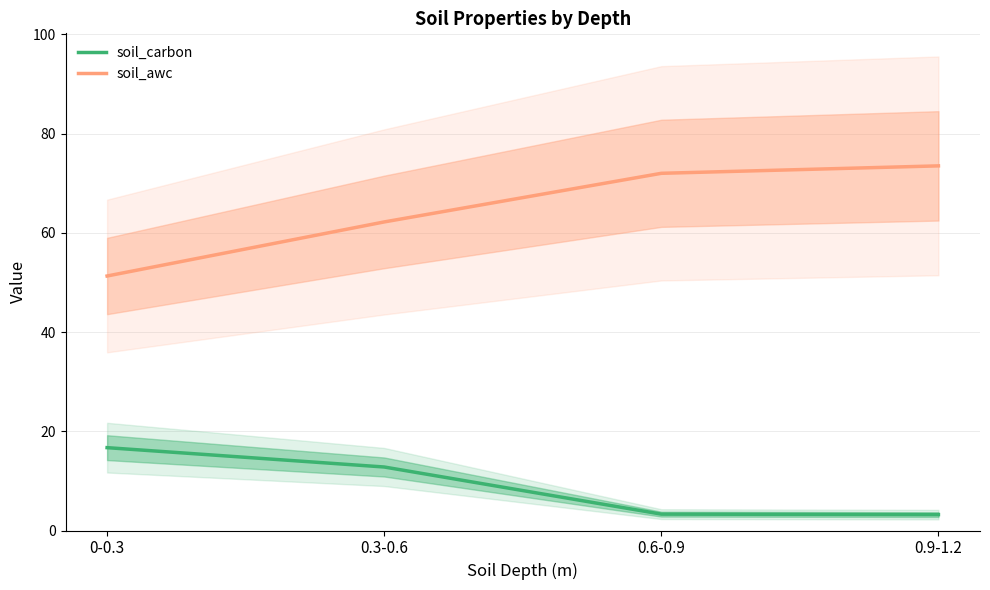

What position from the left is 0-0.3?

1